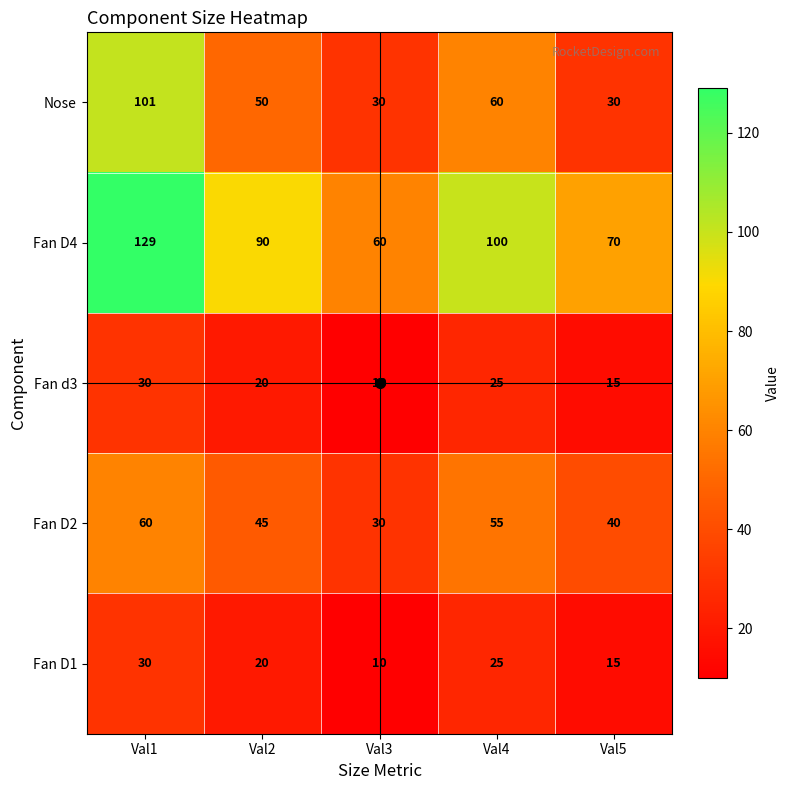

Which series has the widest spread of values?

Nose